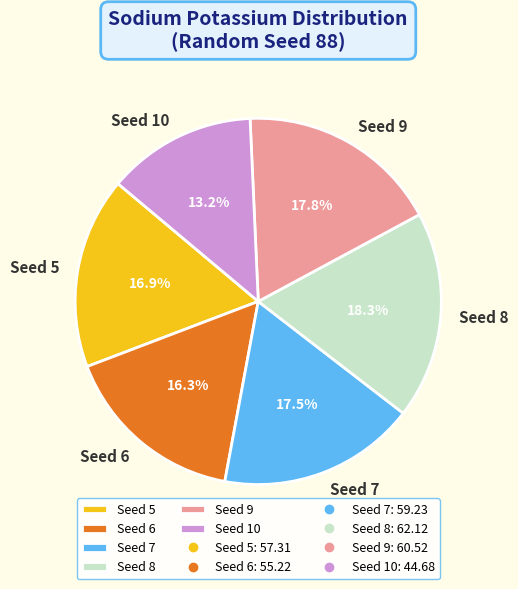

To the nearest percent, what is the average slice percentage?

17%